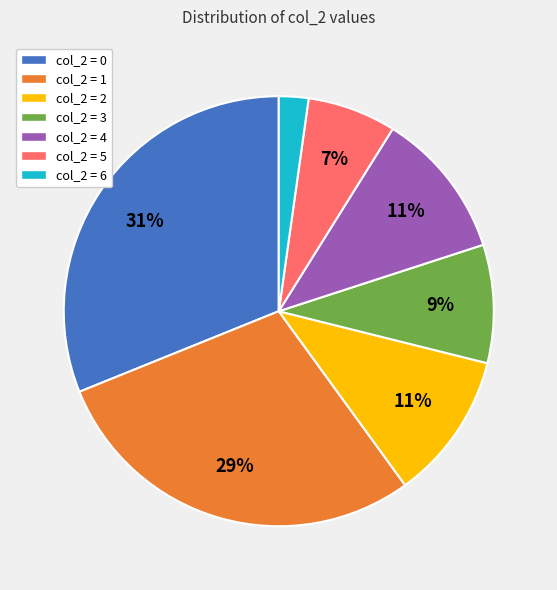

Between col_2 = 0 and col_2 = 1, which is larger?

col_2 = 0